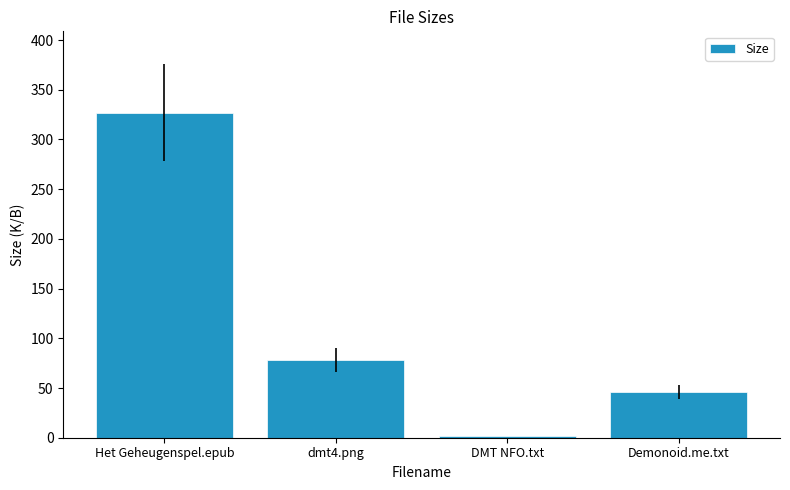

What is the sum of all values?

453.0